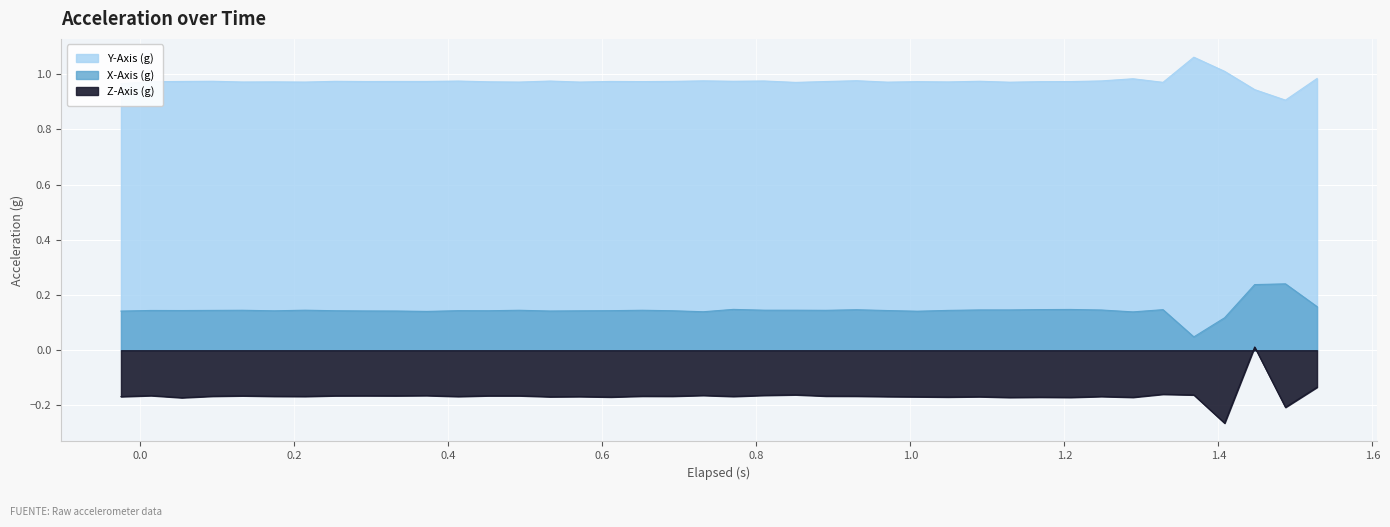

How many X-Axis (g) values are between 0 and 1?

40